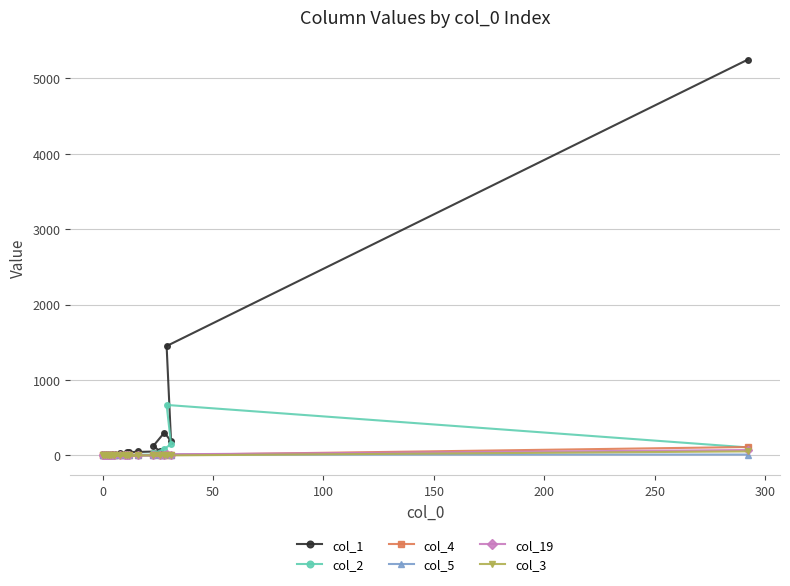

How many interior local valleys does the col_4 series have?

5